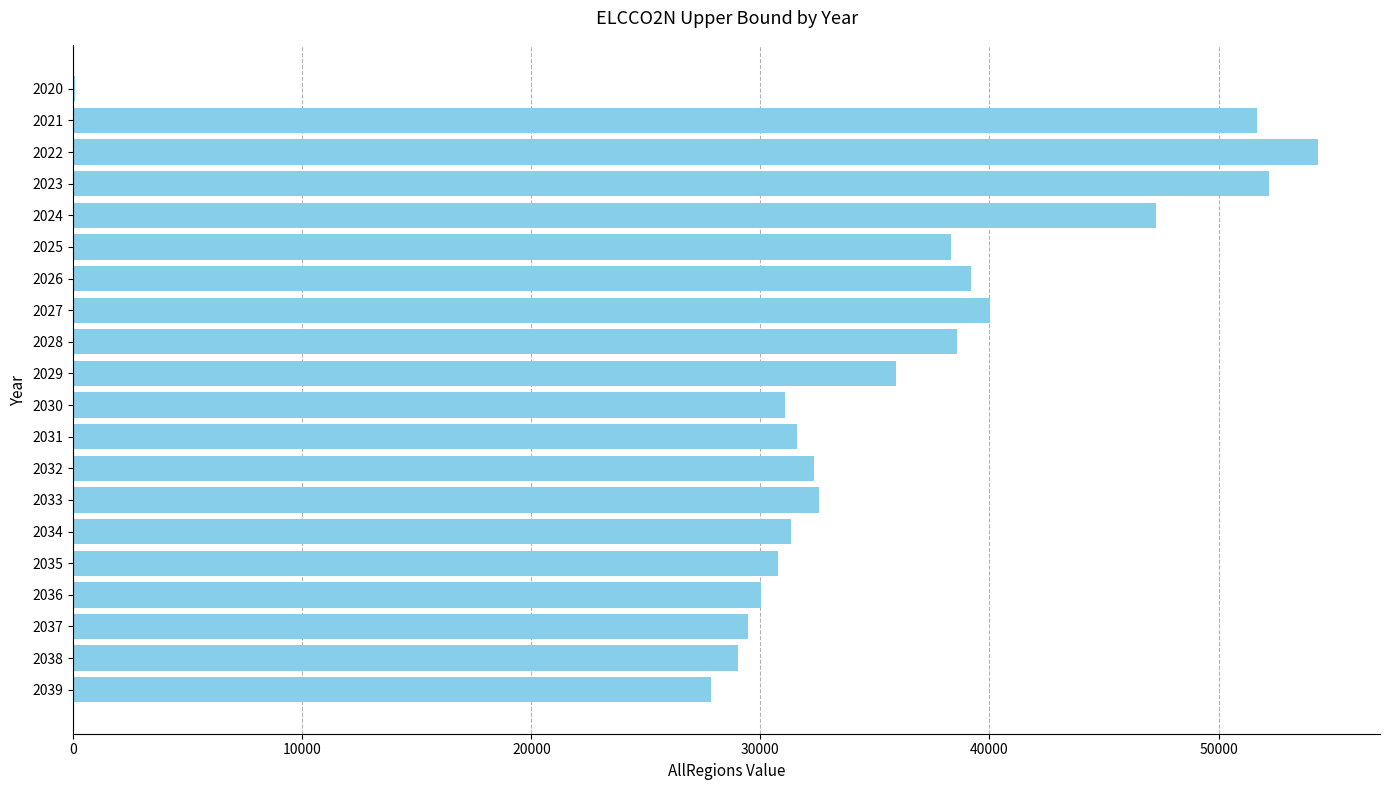

At which label is the value closest to 27193?

2039